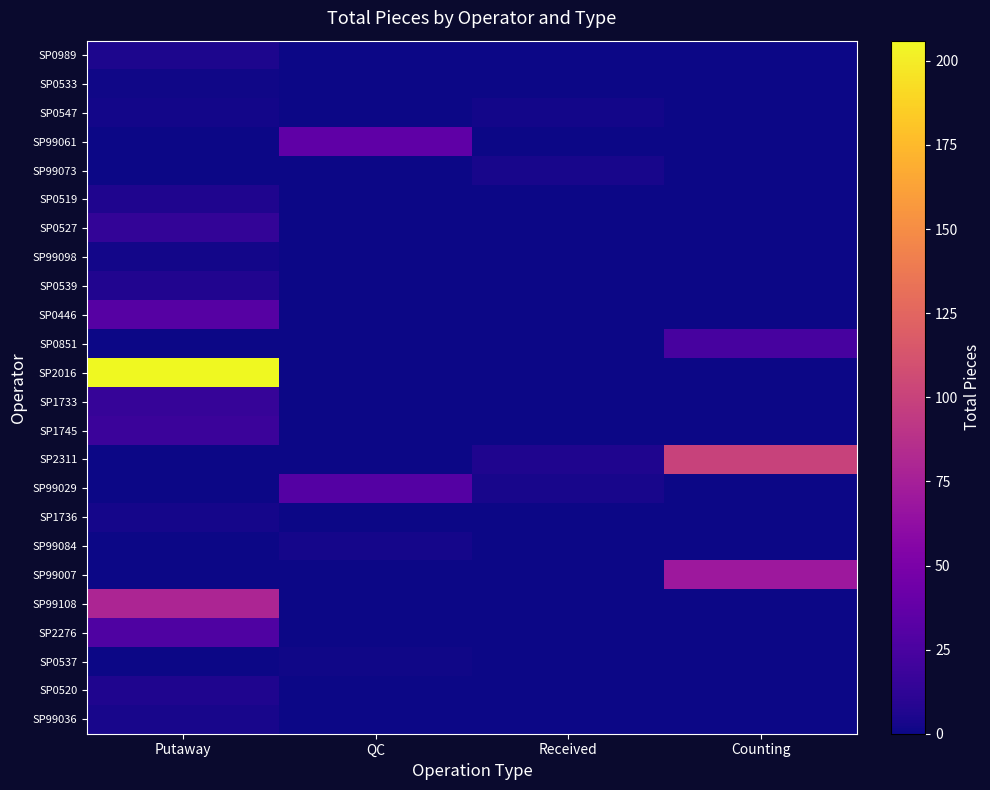

At which category is the sum across all series the highest?

Putaway